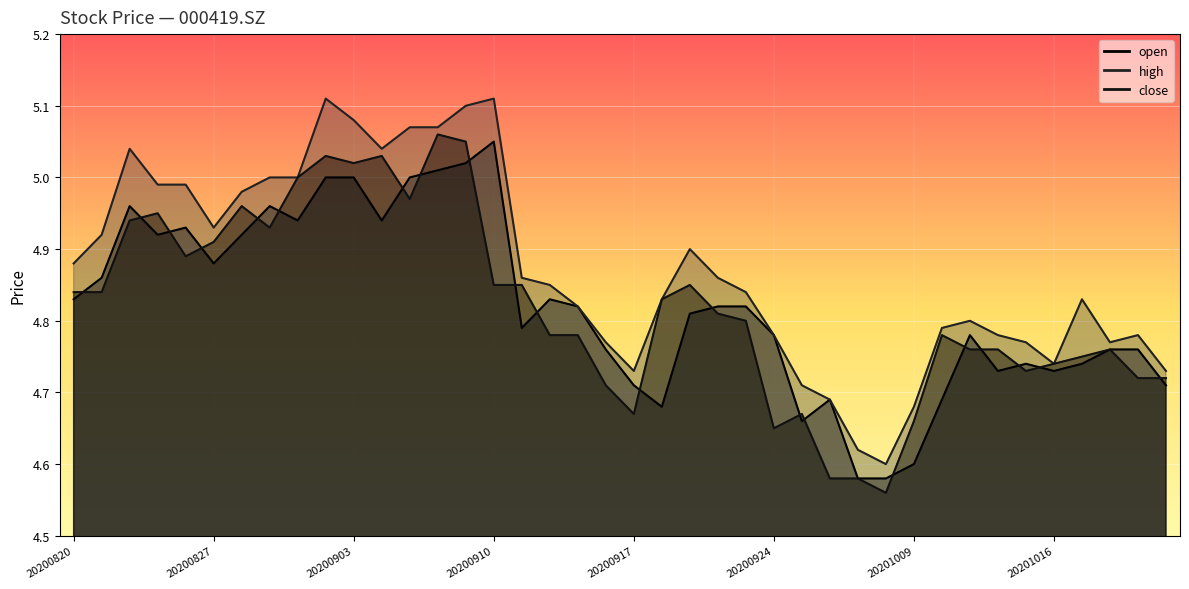

How many lines are shown in the chart?

3